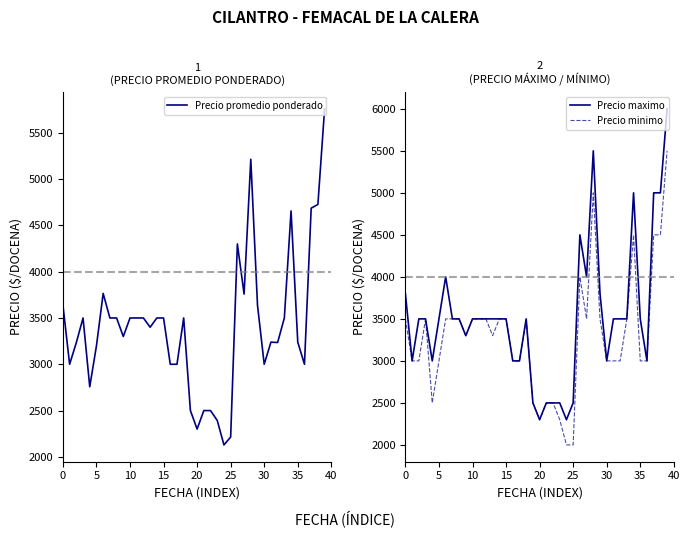

Count the number of categories in the chart.

40